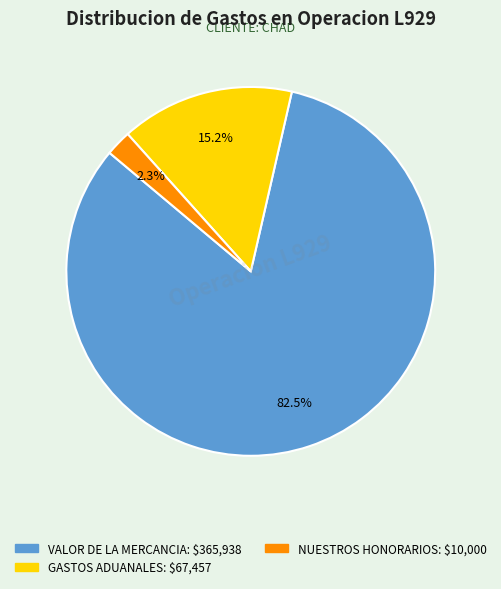

Is there any slice that represents more than half of the pie?

Yes